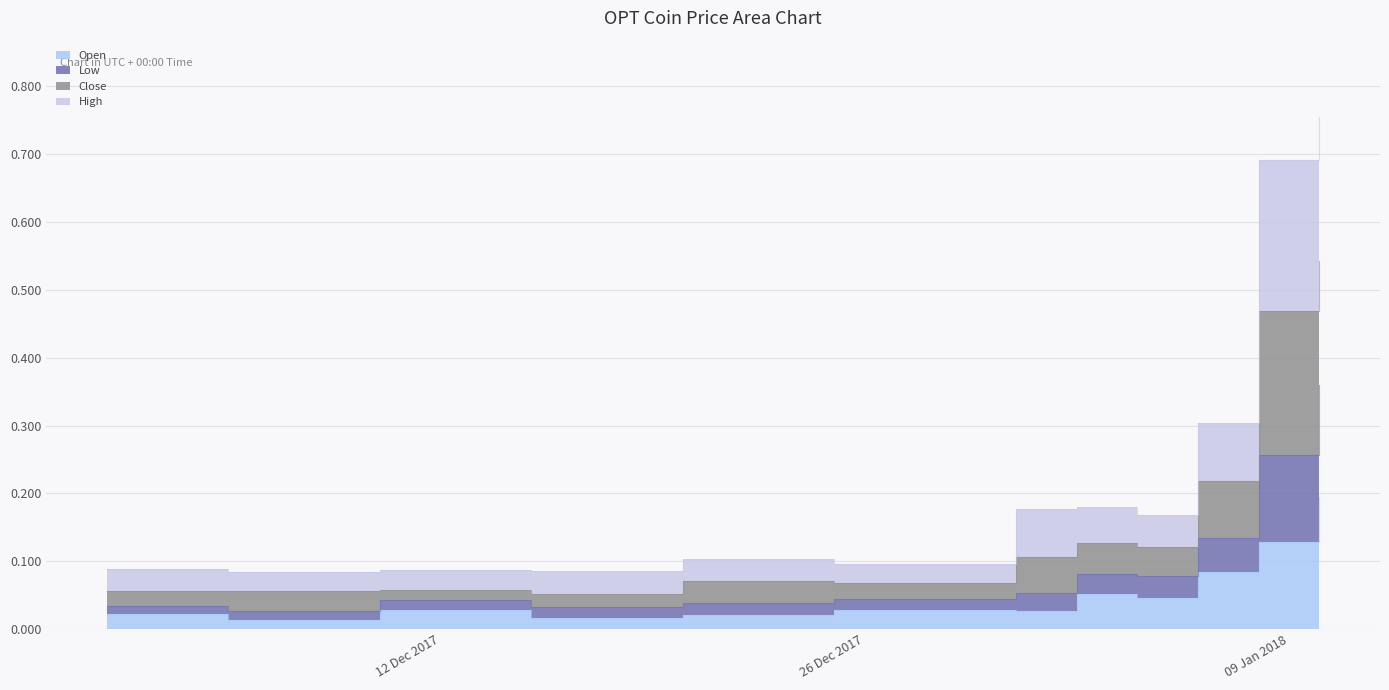

What is the label of the 9th point from the right?

2017-12-15